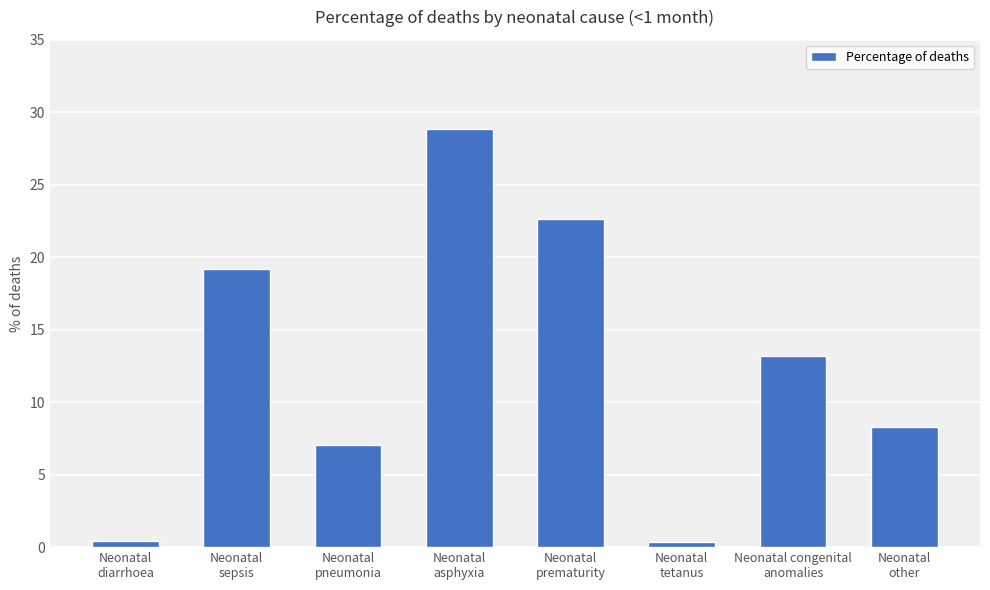

What is the approximate value at Neonatal
asphyxia?

0.3